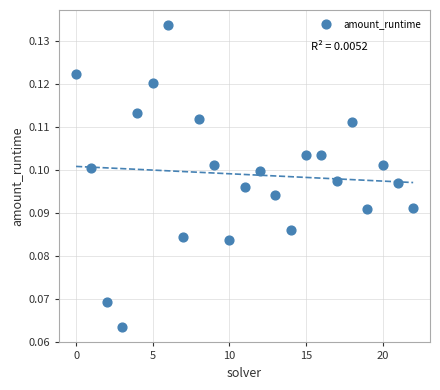

How many points are shown in the scatter plot?

23